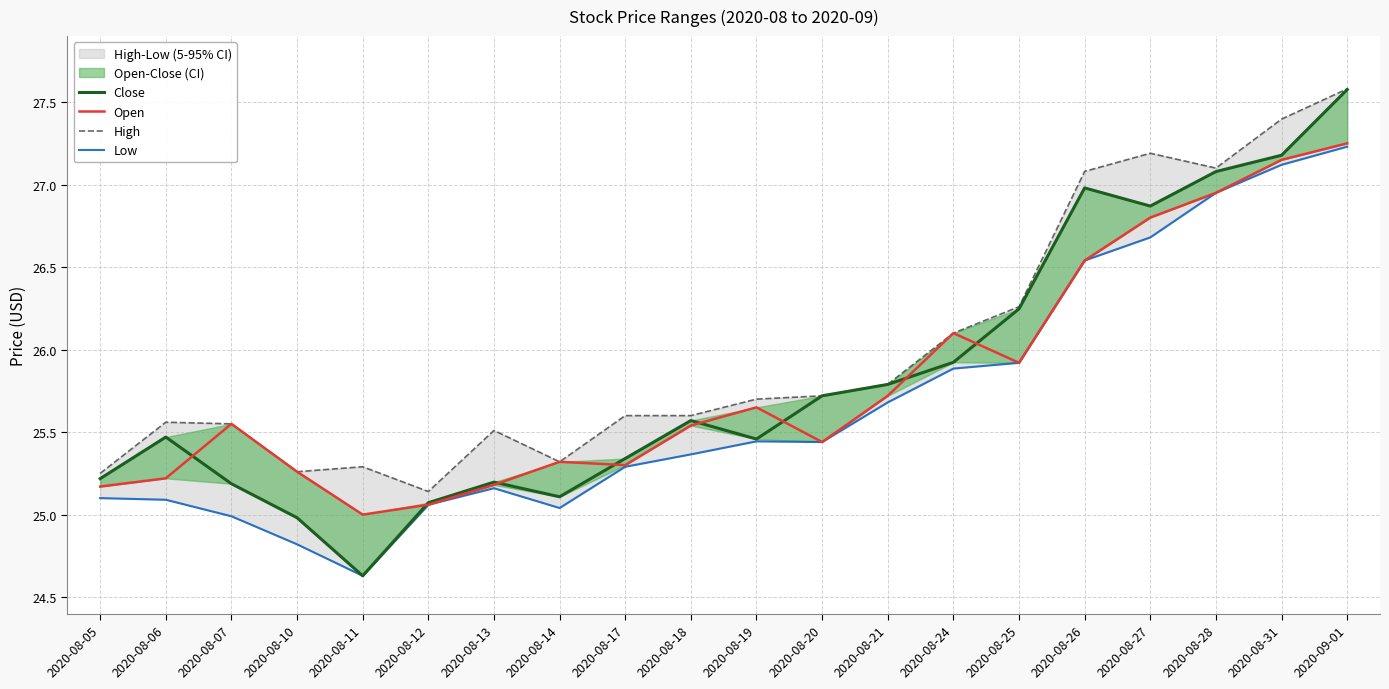

Rank the series by their maximum value, from lowest to highest.

Low, Open, Close, High